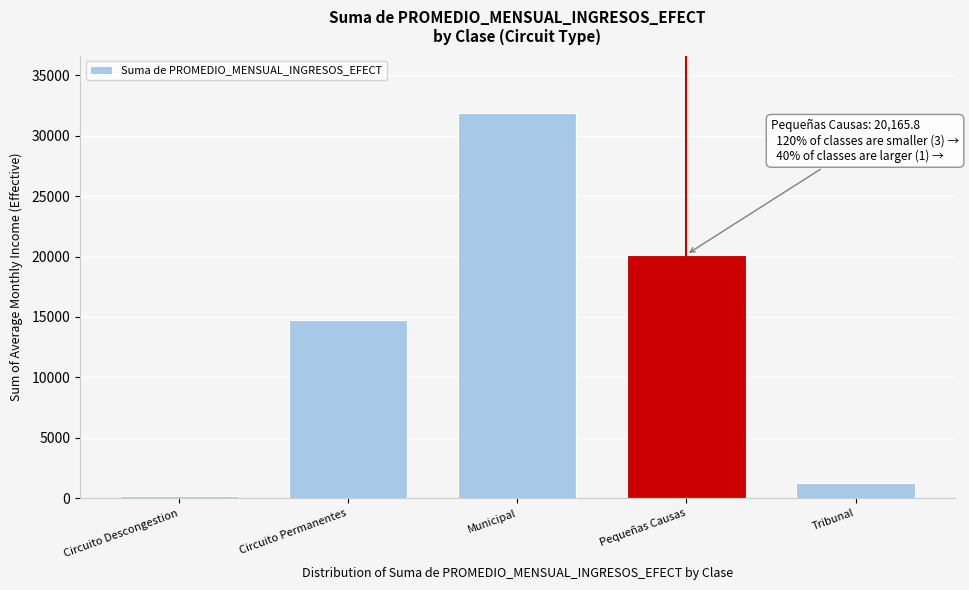

Approximately how many times larger is the value at Circuito Permanentes compared to Municipal?

0.5